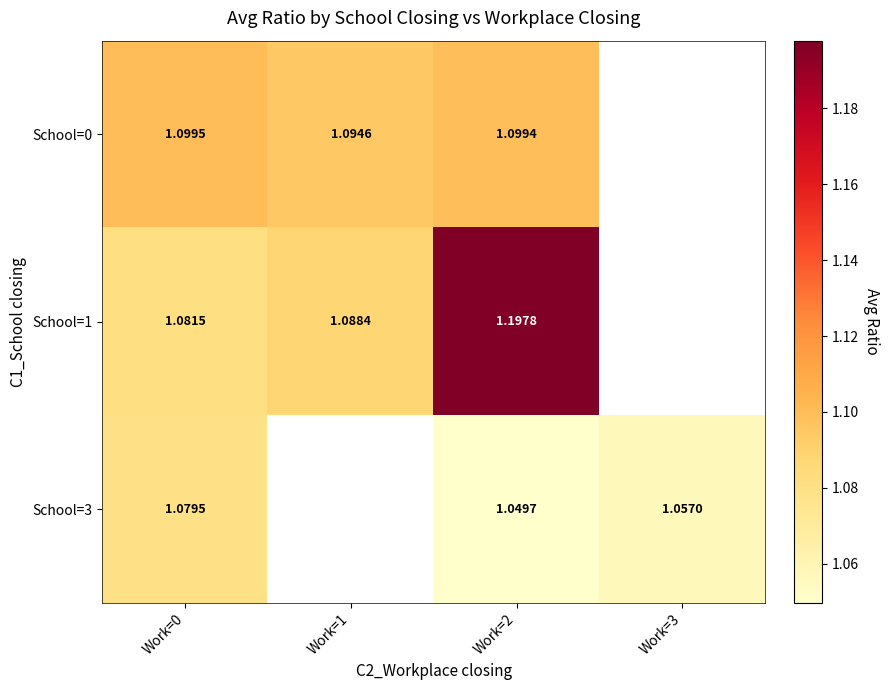

Which series has the largest range (max minus min)?

School=1